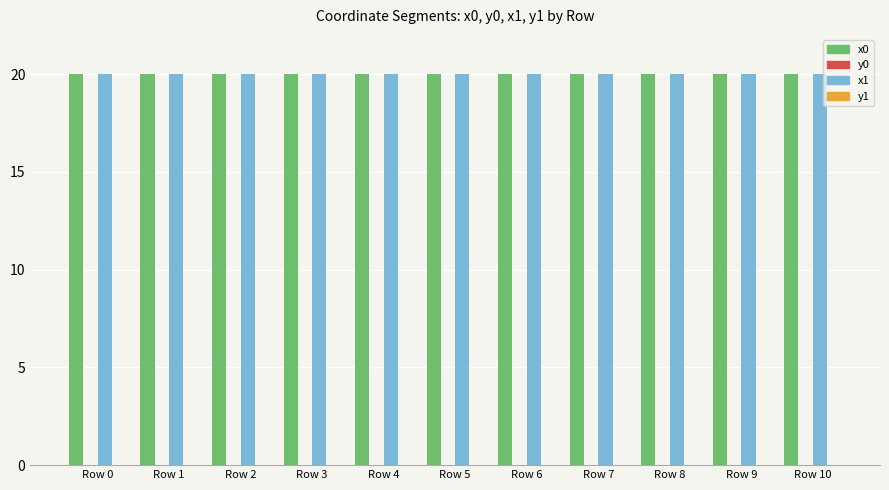

What is the highest value of the x0 series?

20.0